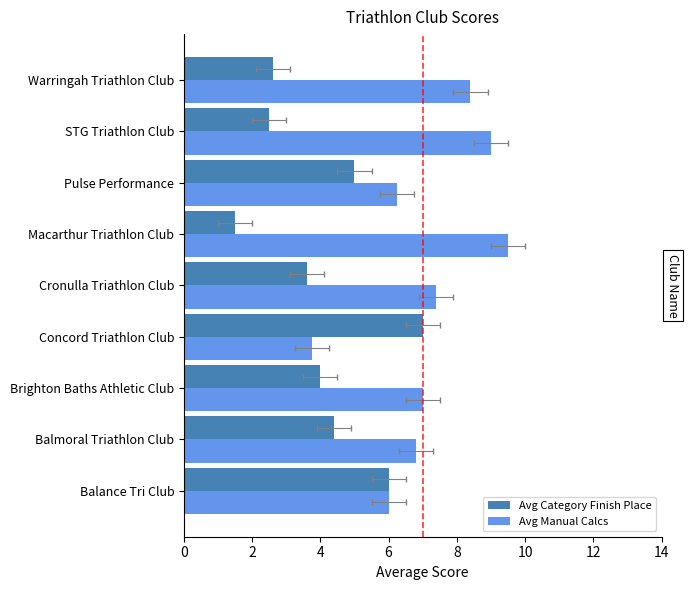

What is the spread (max minus min) of values at Concord Triathlon Club?

3.2